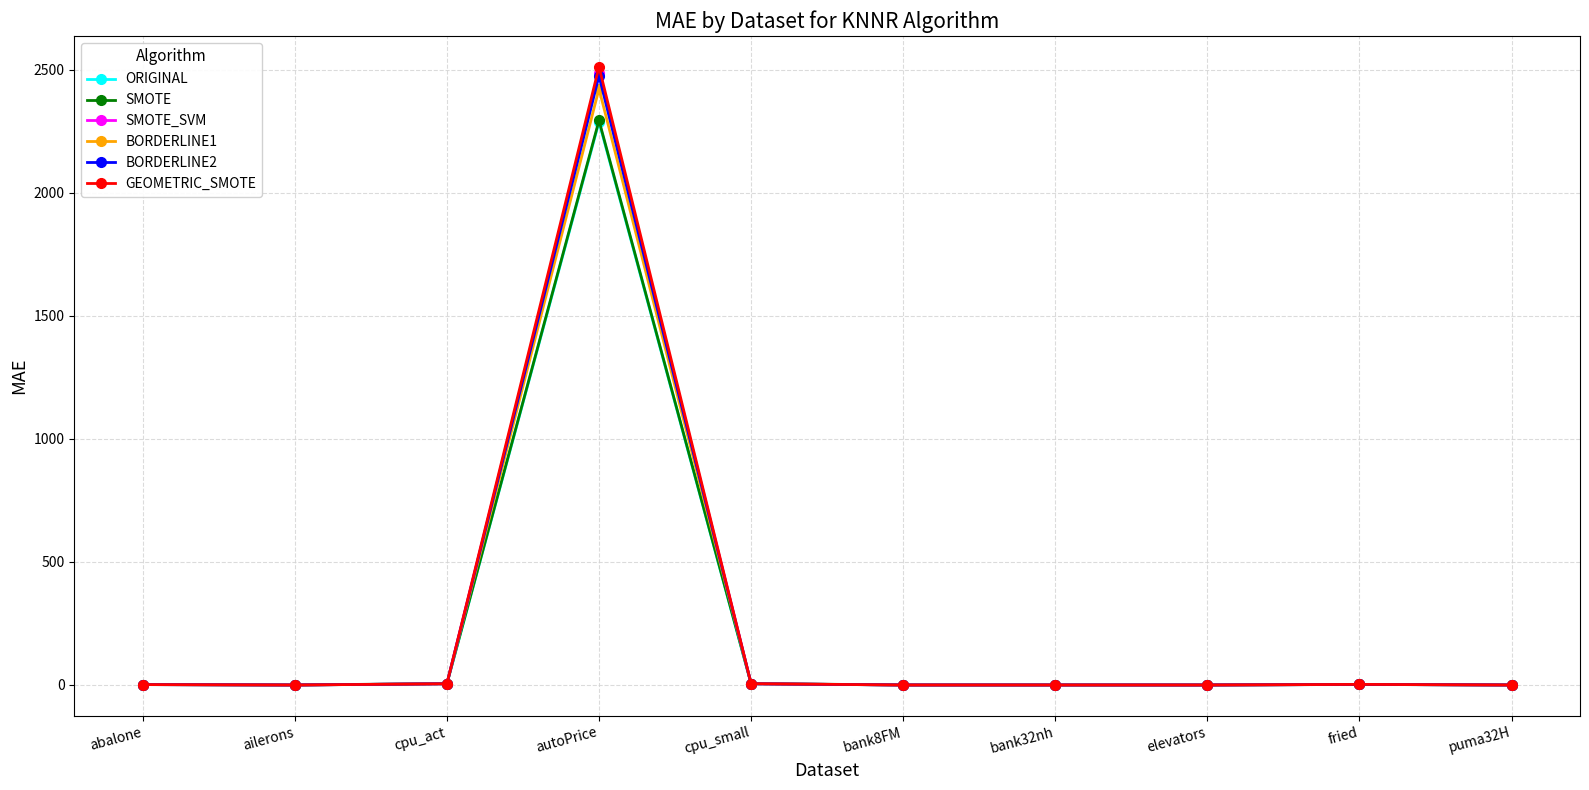

At which category is the sum across all series the highest?

autoPrice